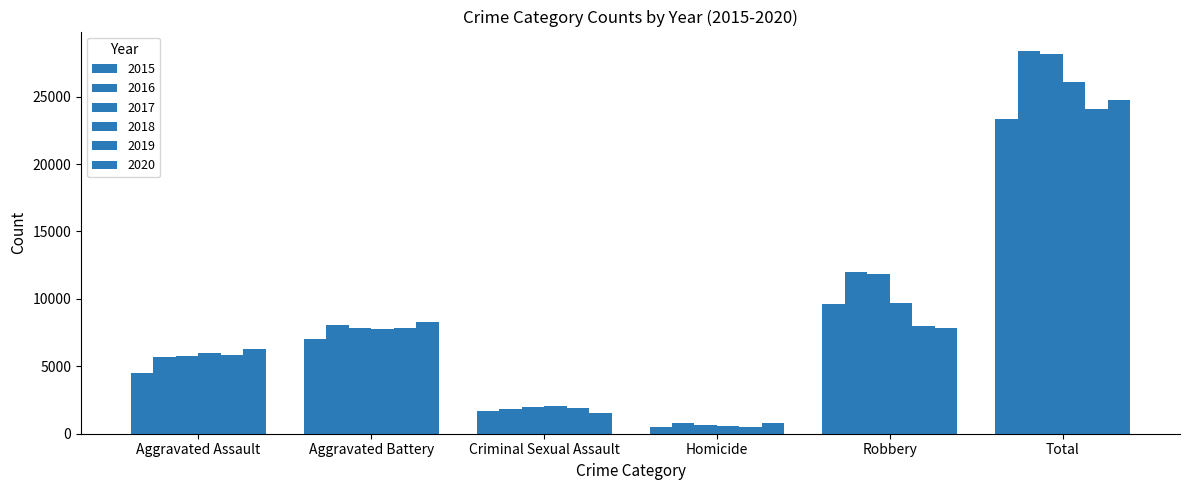

Rank the categories by 2016 value from lowest to highest.

Homicide, Criminal Sexual Assault, Aggravated Assault, Aggravated Battery, Robbery, Total